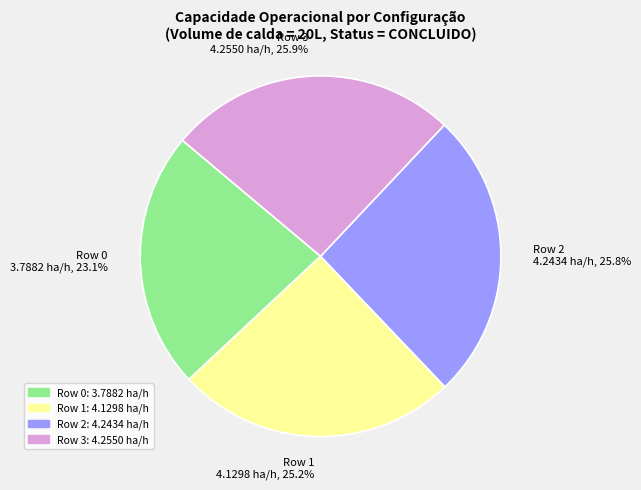

Is there a majority slice in this chart?

No